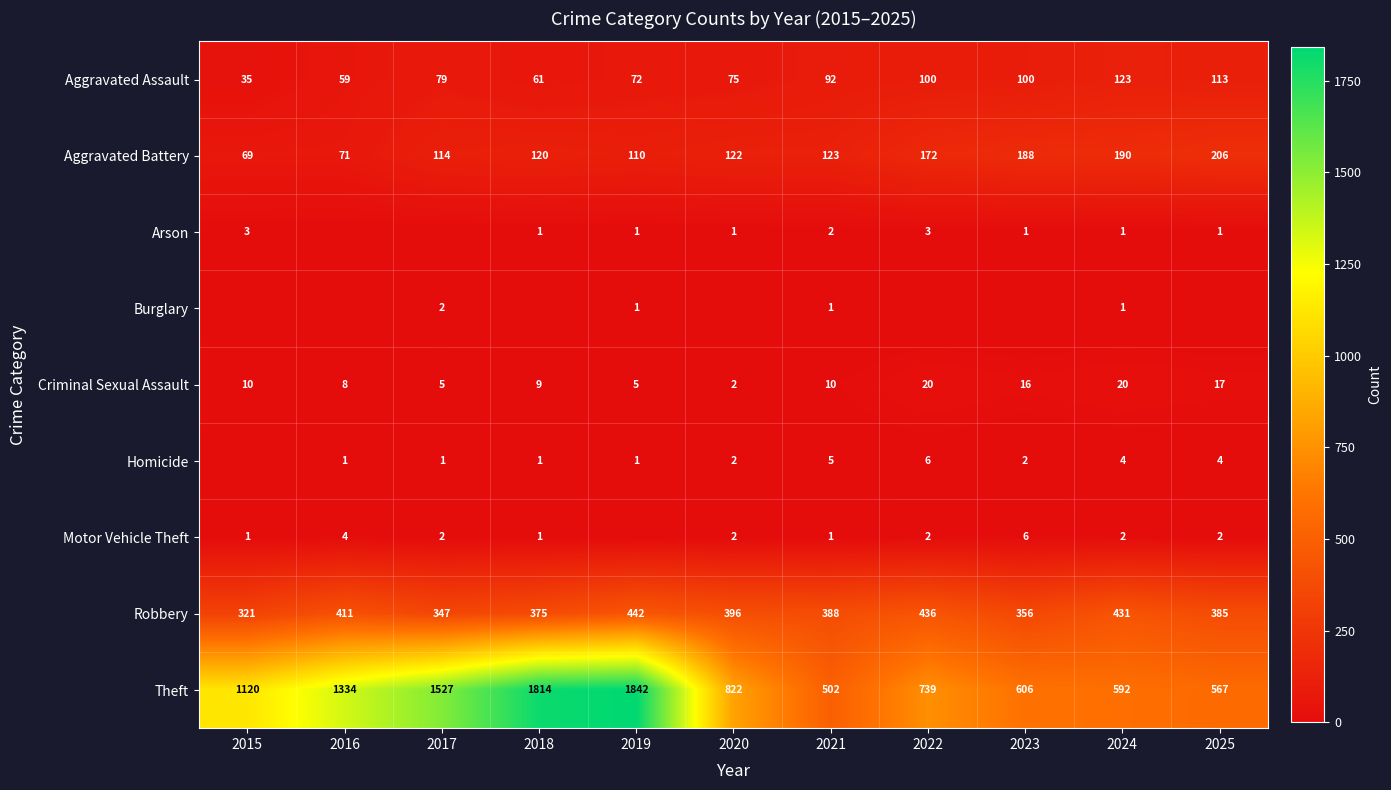

What is the average value of the Robbery series?

390